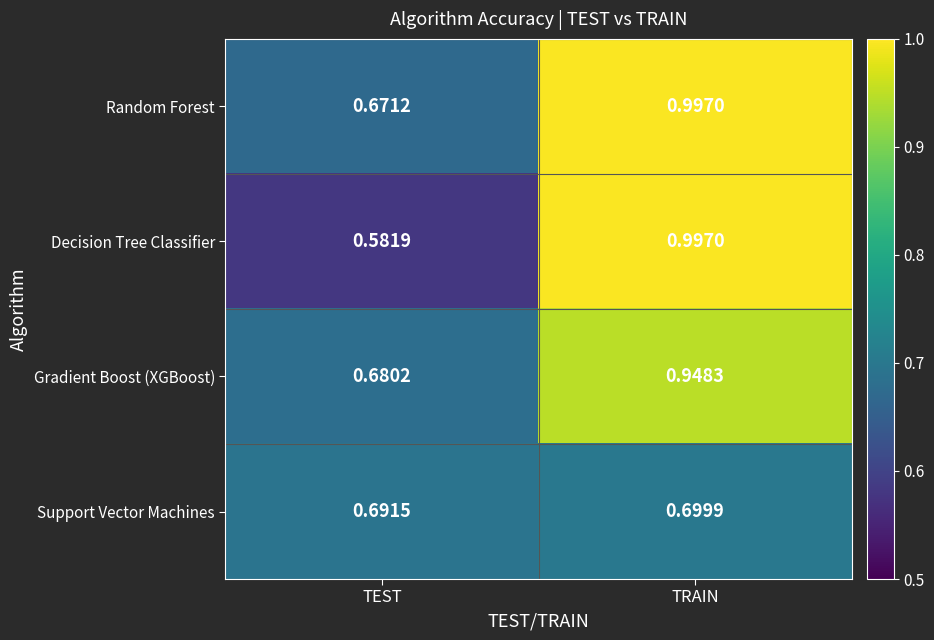

Is the value of Gradient Boost (XGBoost) at TRAIN greater than the value of Support Vector Machines at TRAIN?

Yes